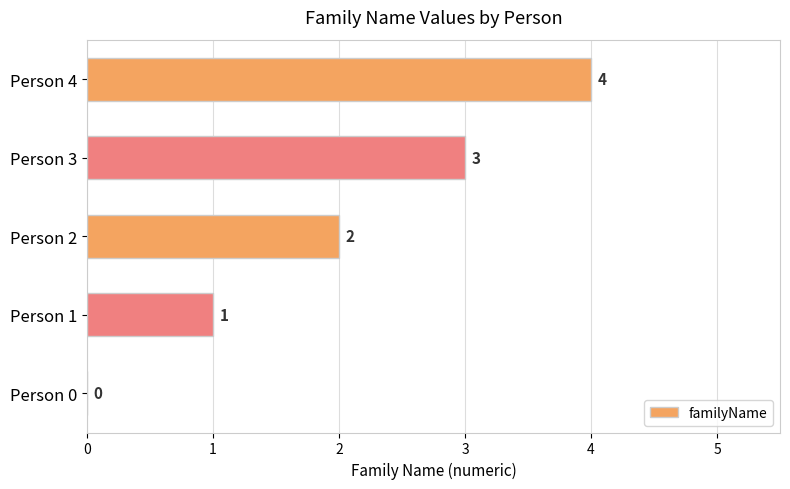

What is the approximate value at Person 4?

4